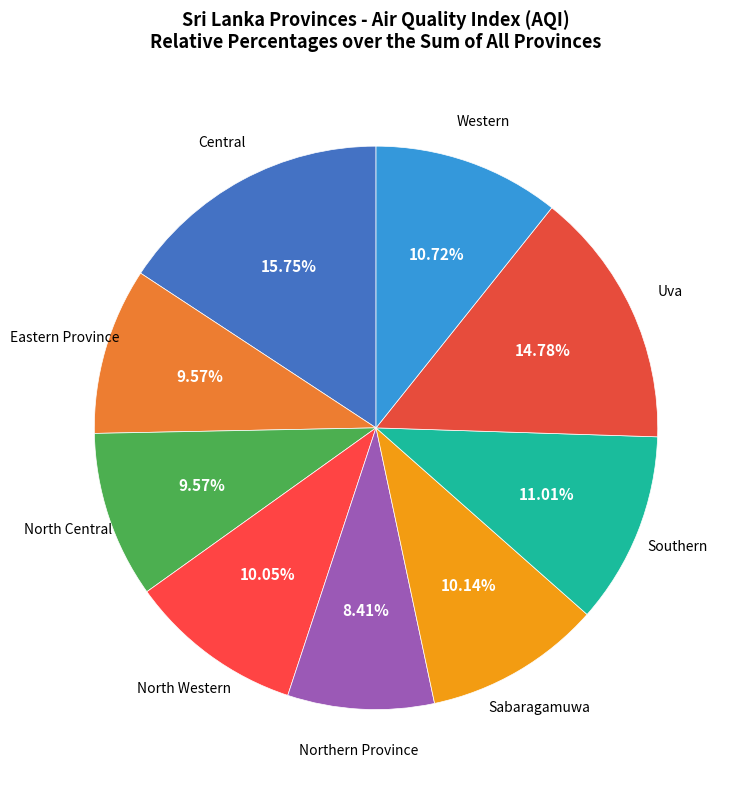

To the nearest percent, what is the difference between the North Central and Sabaragamuwa slice percentages?

1%